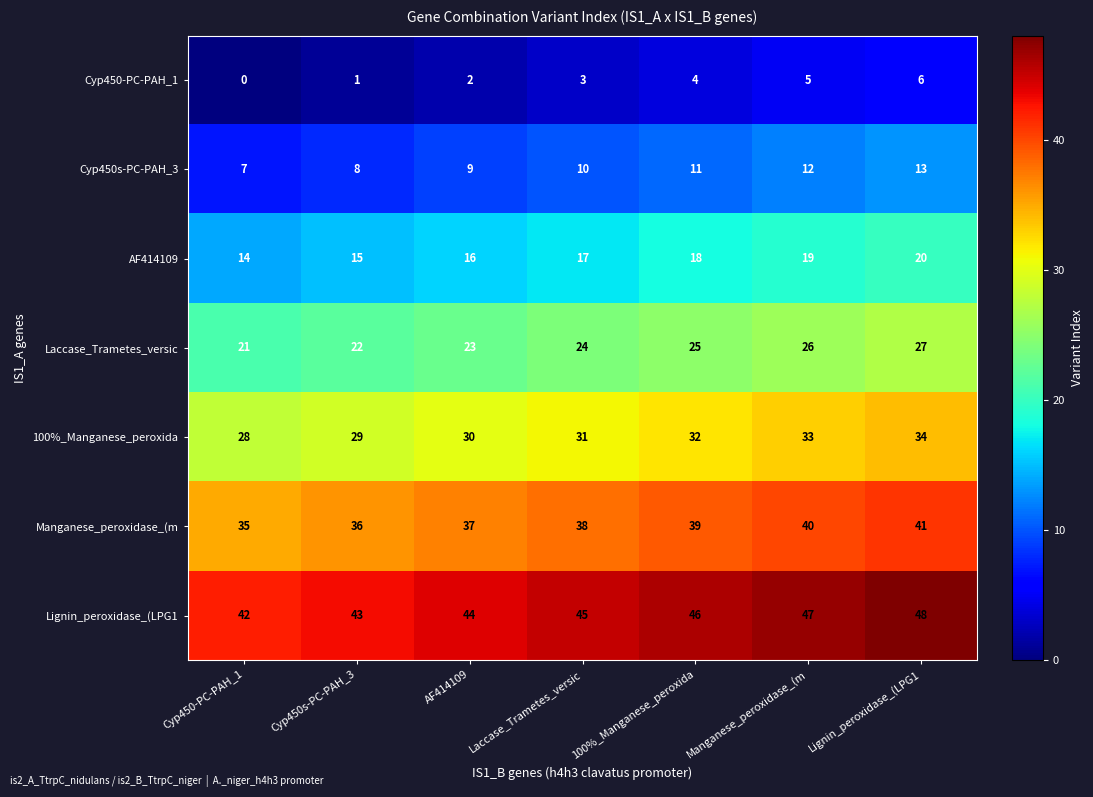

What is the difference between the maximum and minimum values in the Manganese_peroxidase_(m series?

6